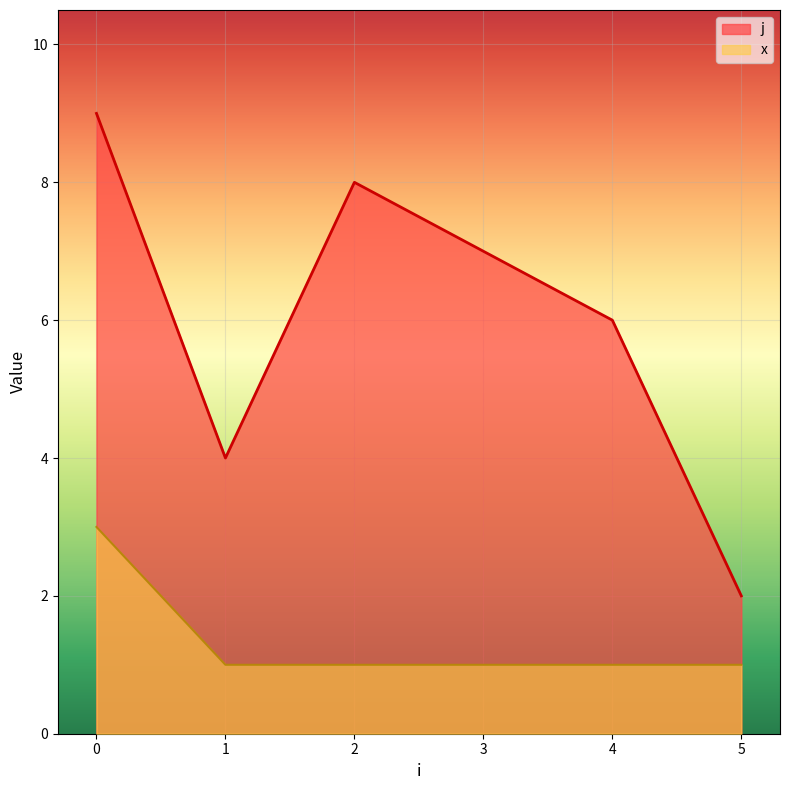

Rank the categories by j value from highest to lowest.

0, 2, 3, 4, 1, 5